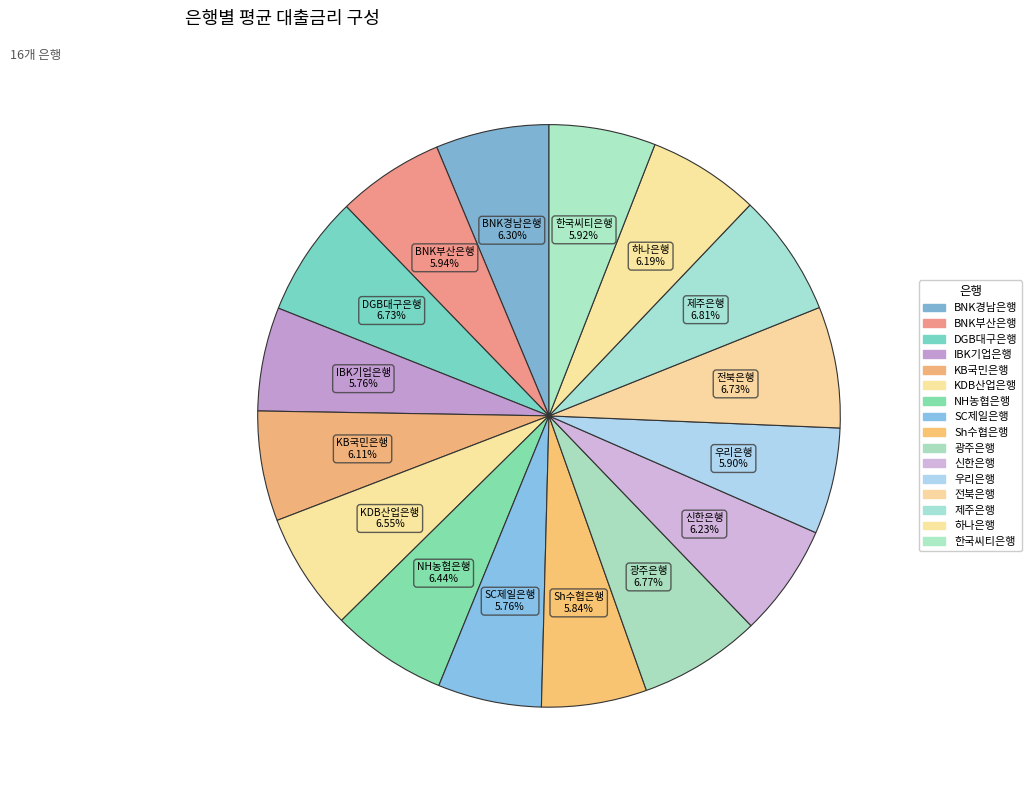

Rank the categories by value from highest to lowest.

제주은행, 광주은행, DGB대구은행, 전북은행, KDB산업은행, NH농협은행, BNK경남은행, 신한은행, 하나은행, KB국민은행, BNK부산은행, 한국씨티은행, 우리은행, Sh수협은행, IBK기업은행, SC제일은행